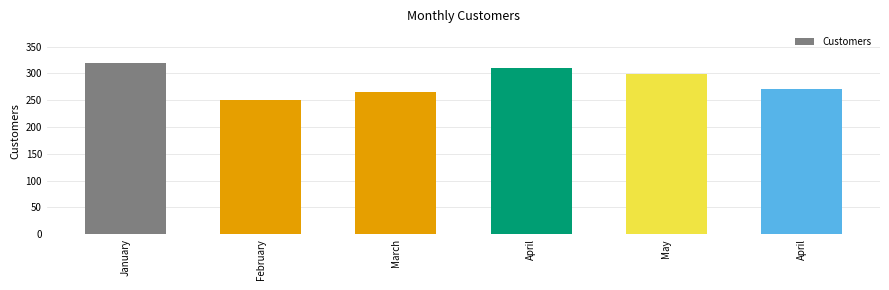

What is the change in value from January to April?

-50